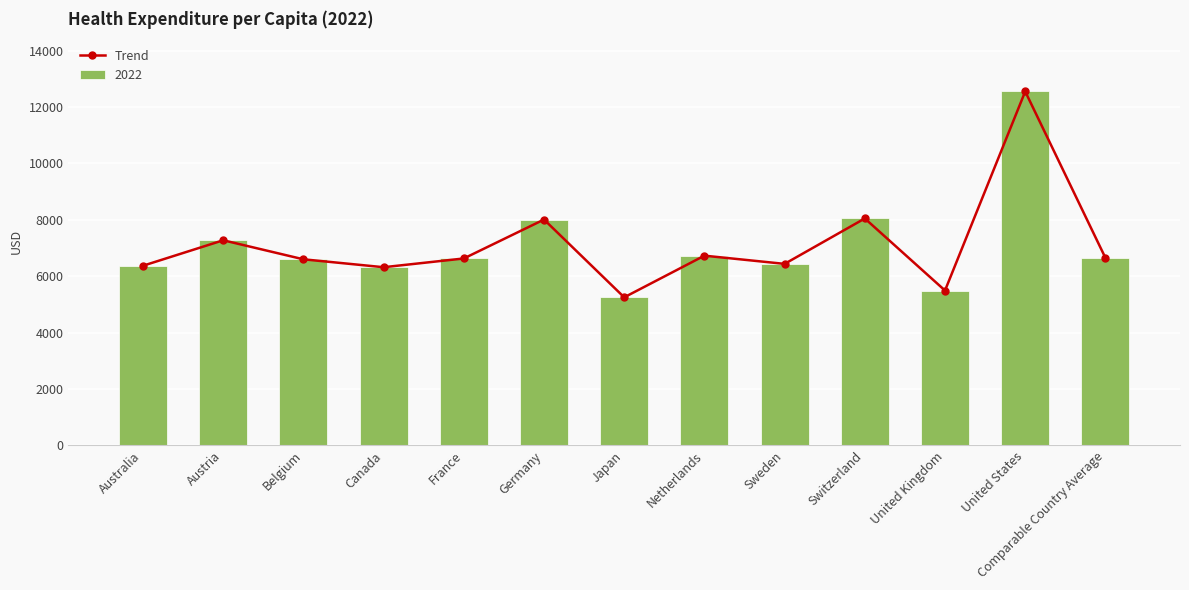

What is the label of the 11th bar from the left?

United Kingdom